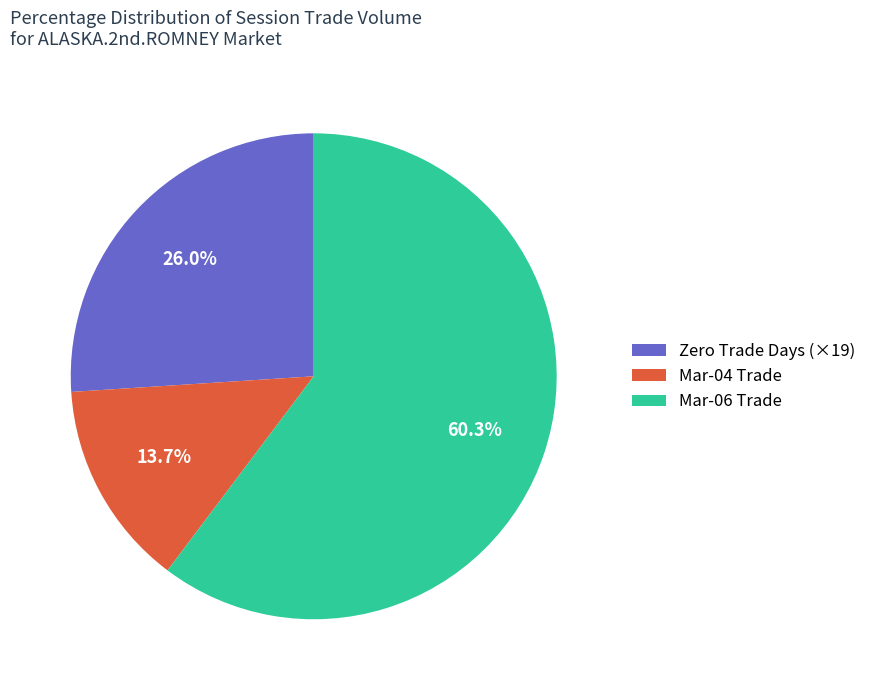

What percentage do Mar-06 Trade and Mar-04 Trade together represent?

74.0%